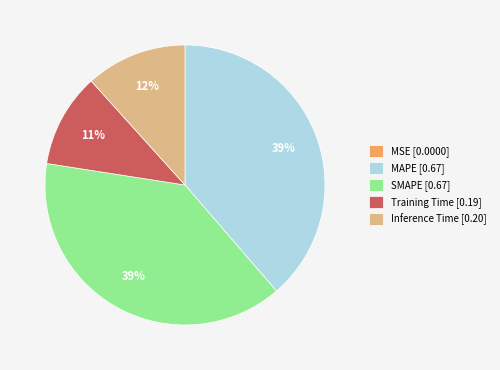

To the nearest percent, what portion does MAPE [0.67] represent?

39%